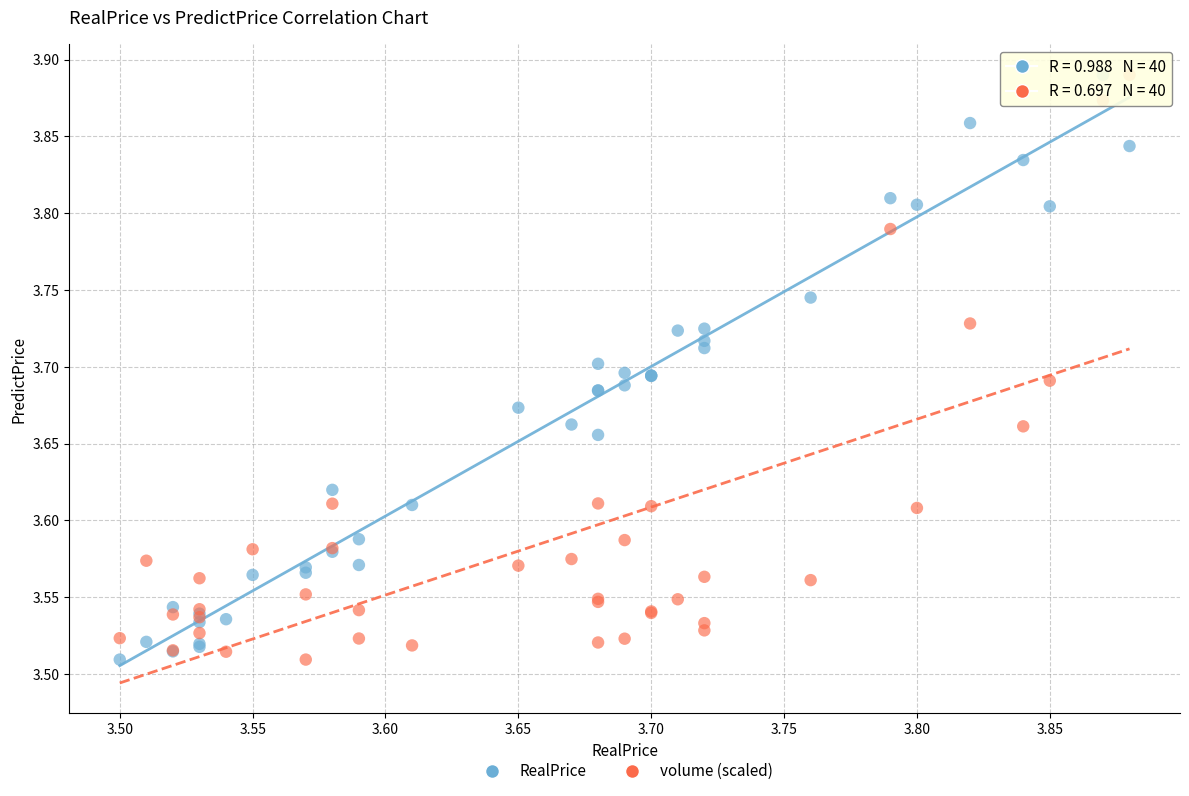

What is the X range (max minus min) for the scatter plot?

0.4